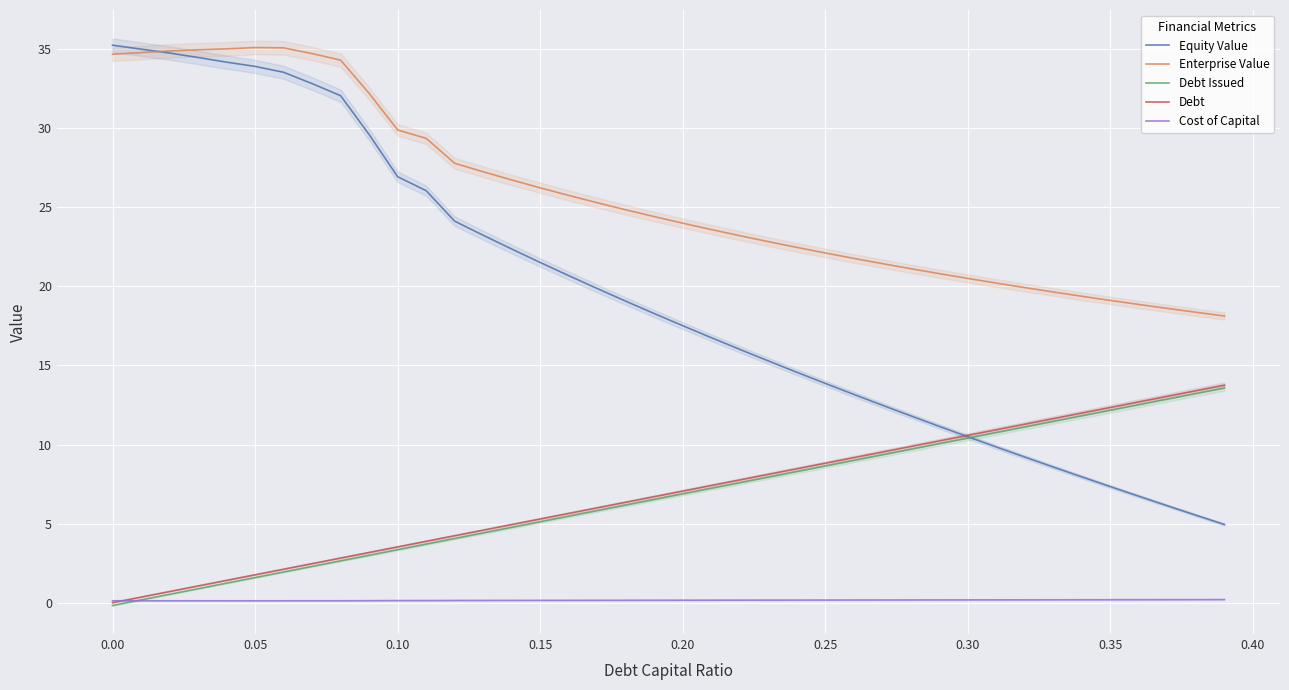

Rank the series by their maximum value, from lowest to highest.

Cost of Capital, Debt Issued, Debt, Enterprise Value, Equity Value